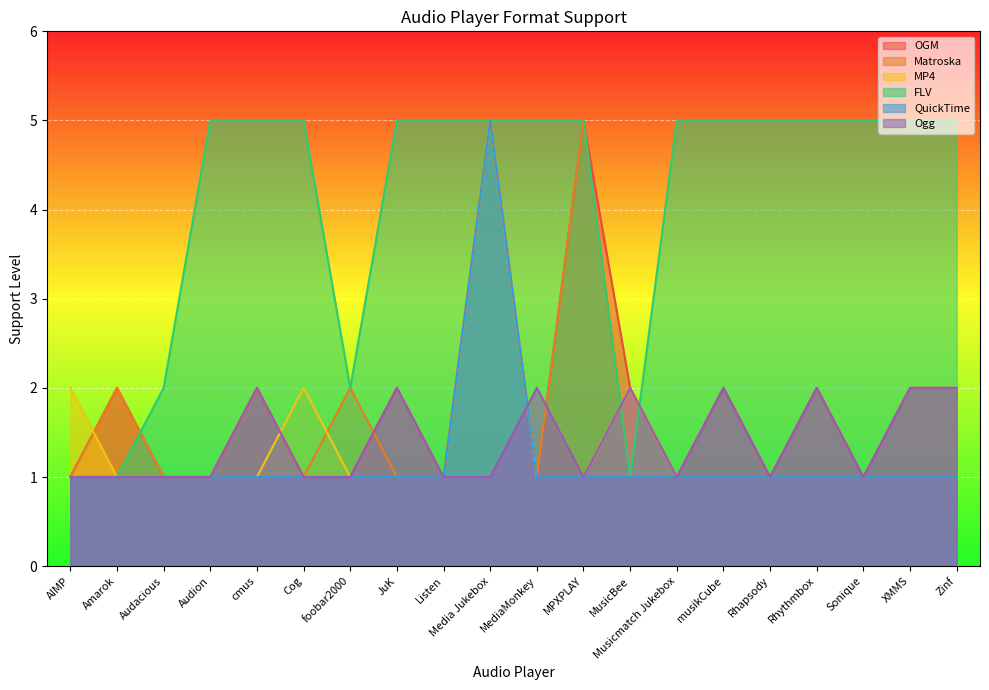

What is the difference between the highest and lowest values at MediaMonkey?

4